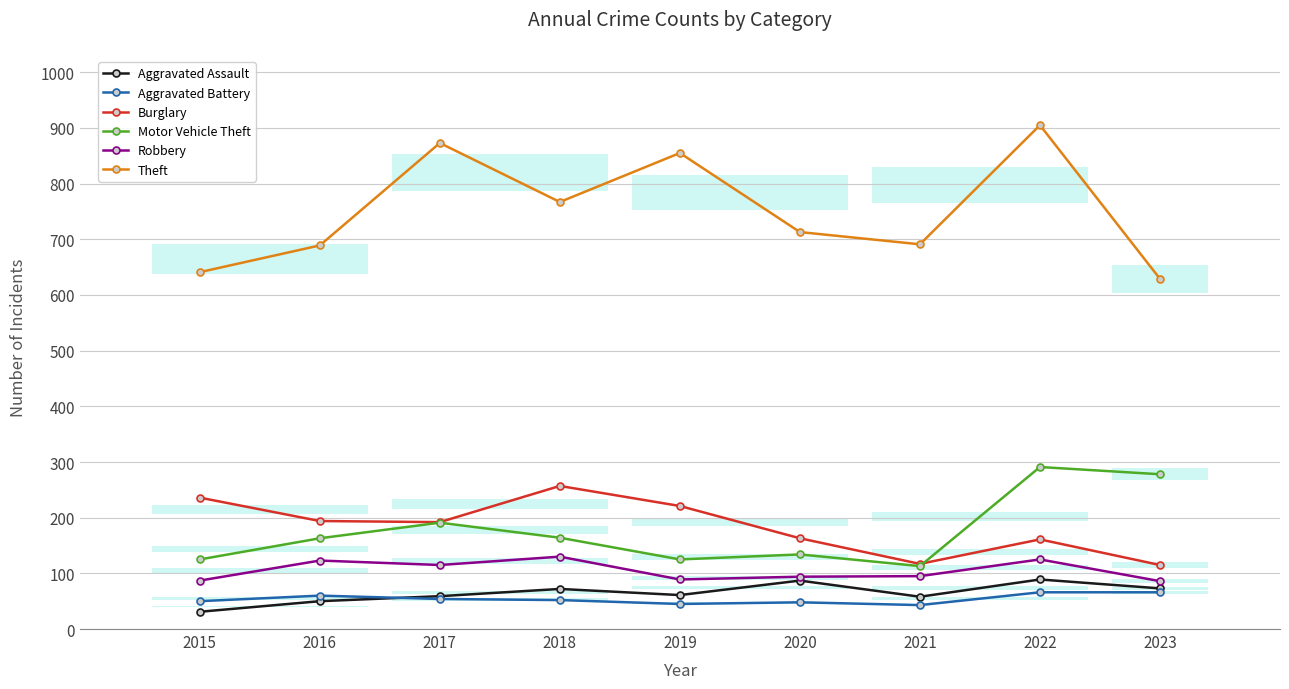

What are all the series names shown in the legend?

Aggravated Assault, Aggravated Battery, Burglary, Motor Vehicle Theft, Robbery, Theft